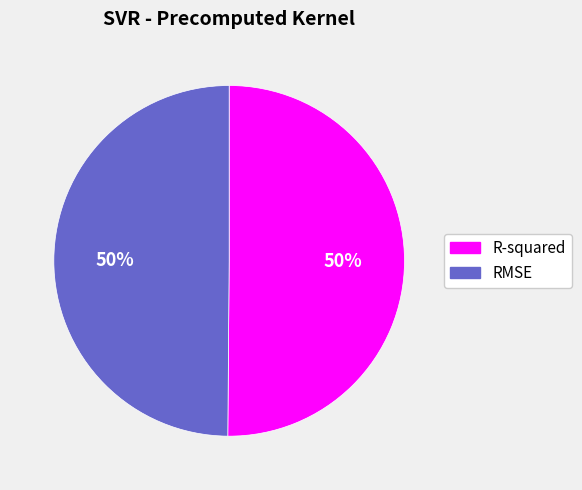

To the nearest percent, what portion does RMSE represent?

50%